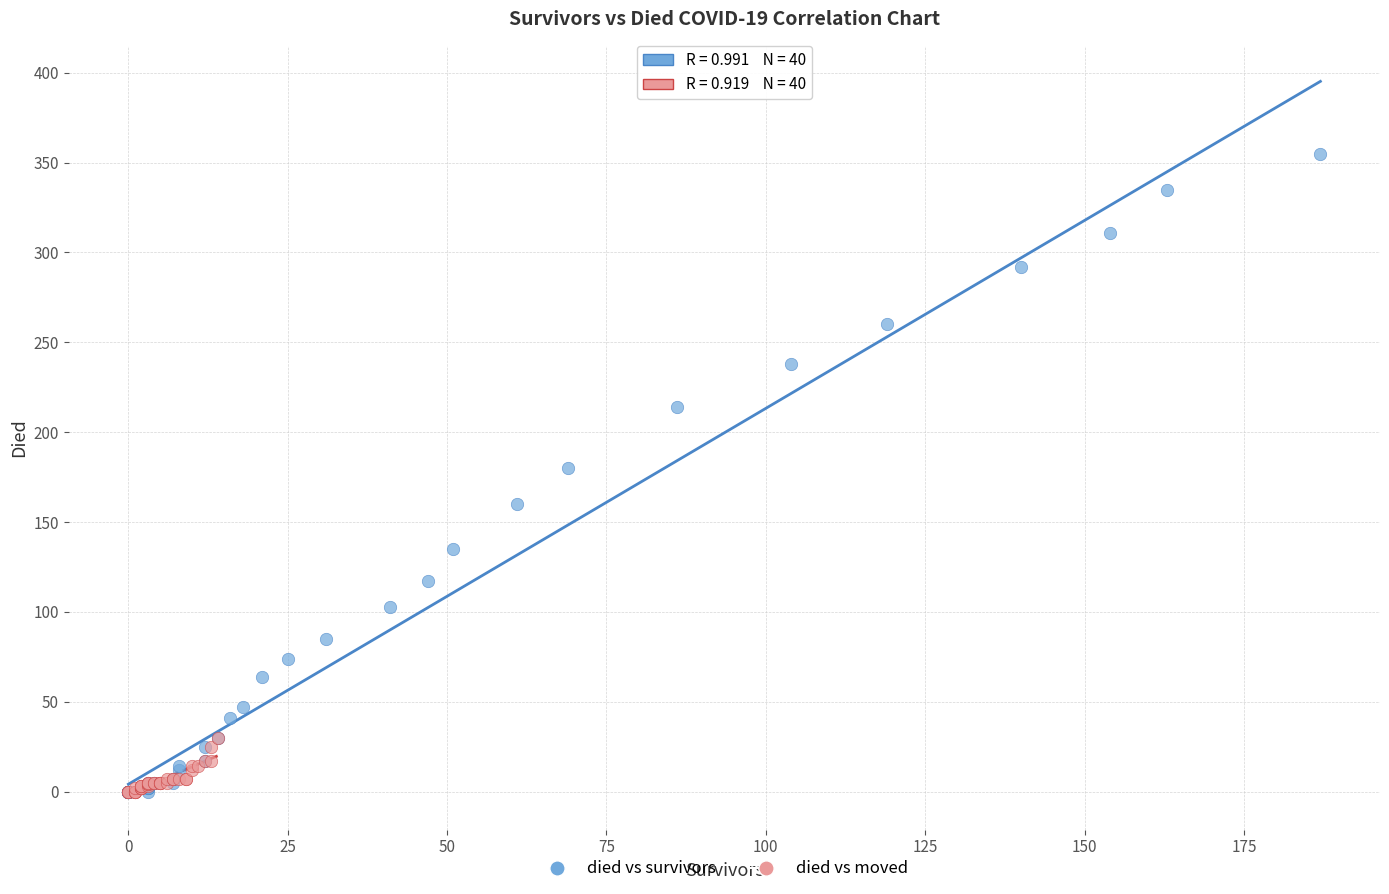

Which series has the widest spread of Y values?

died vs survivors